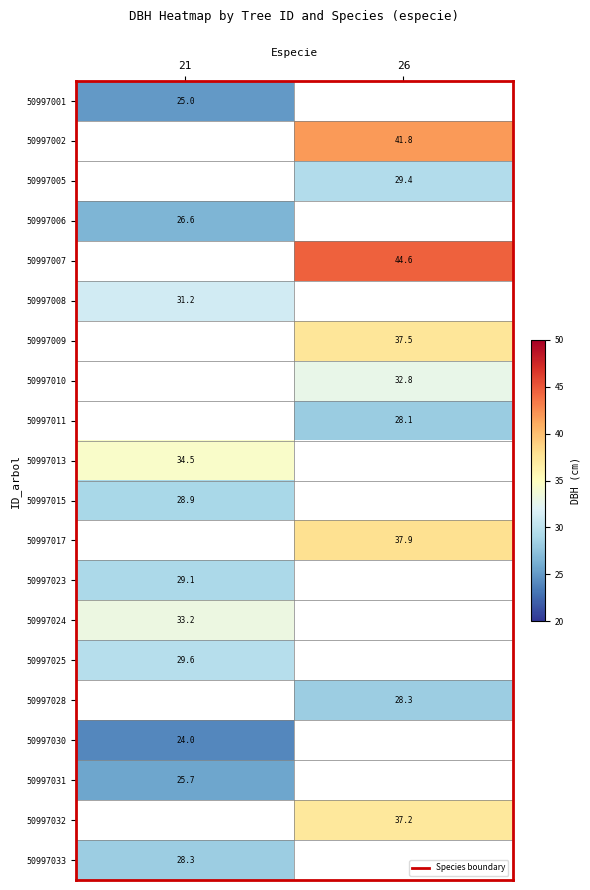

What is the maximum value shown in the chart?

44.6